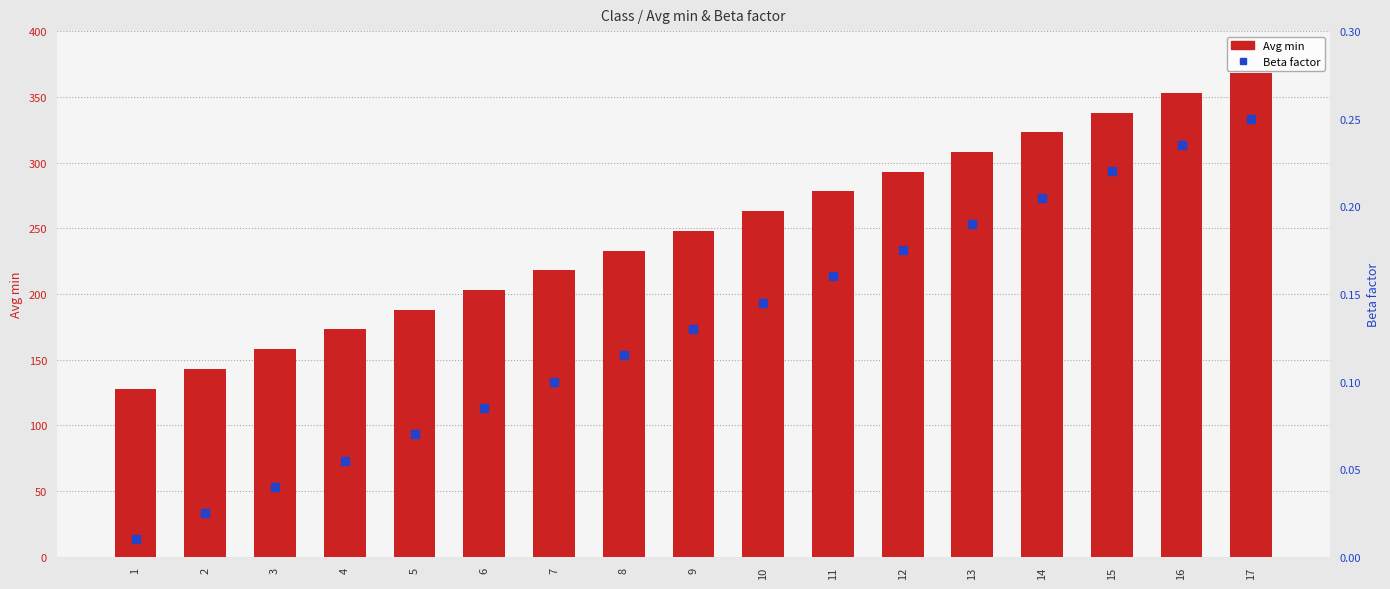

At which category is the sum across all series the highest?

17